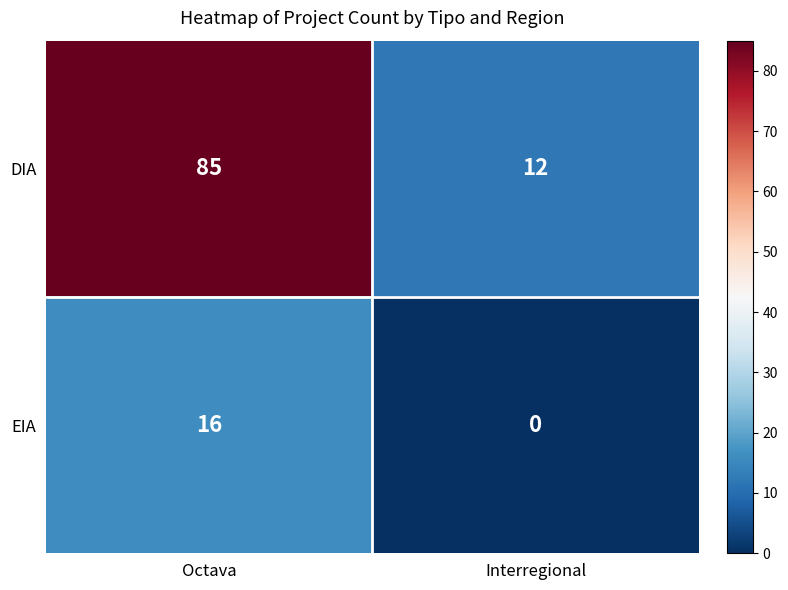

How many positive values does the EIA series have?

1